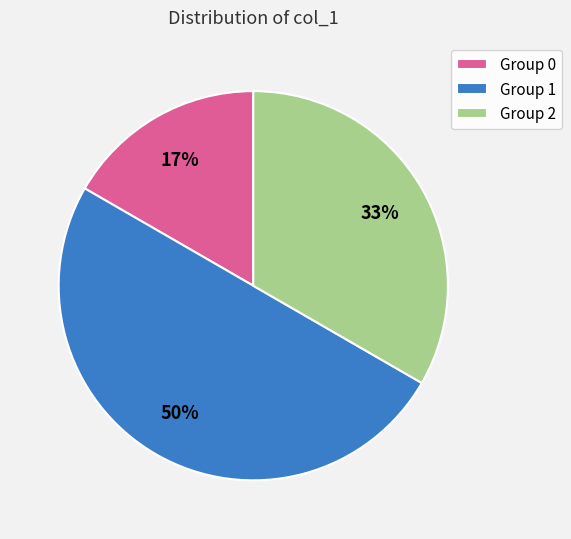

True or false: Group 2 accounts for 33% of the total.

True